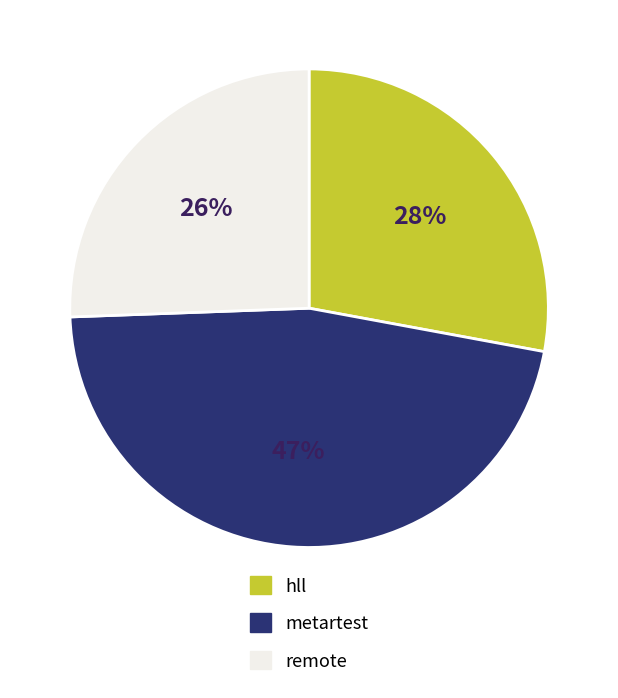

Is hll the majority of the pie?

No